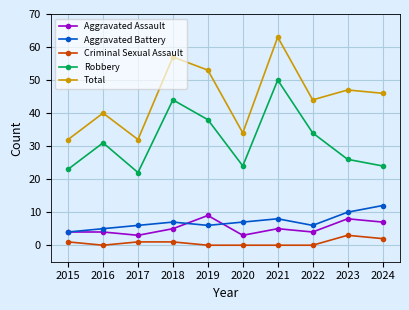

At how many categories does at least one series exceed 24?

10